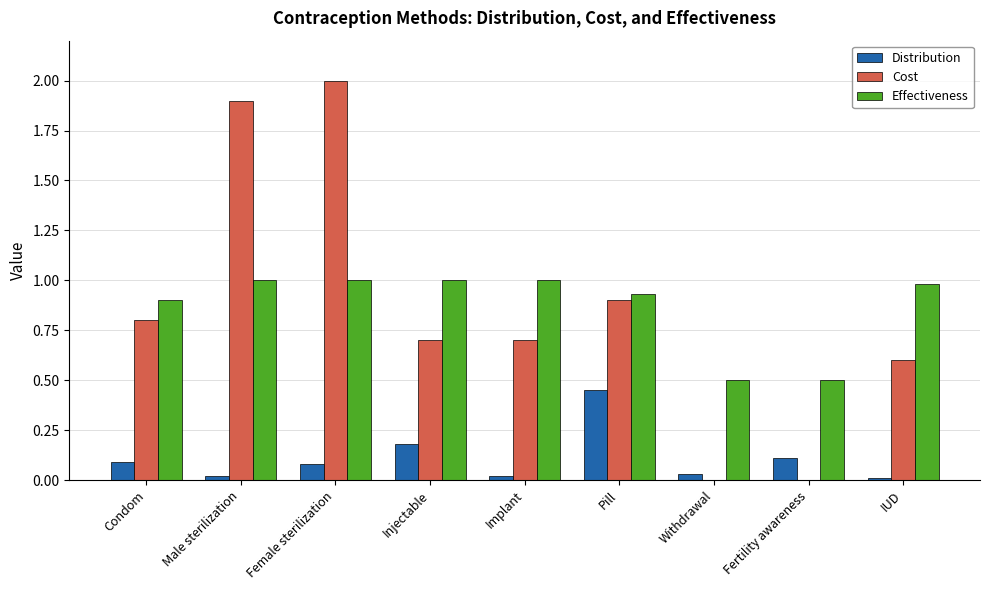

The value of Cost at Fertility awareness is 0.0. True or false?

True